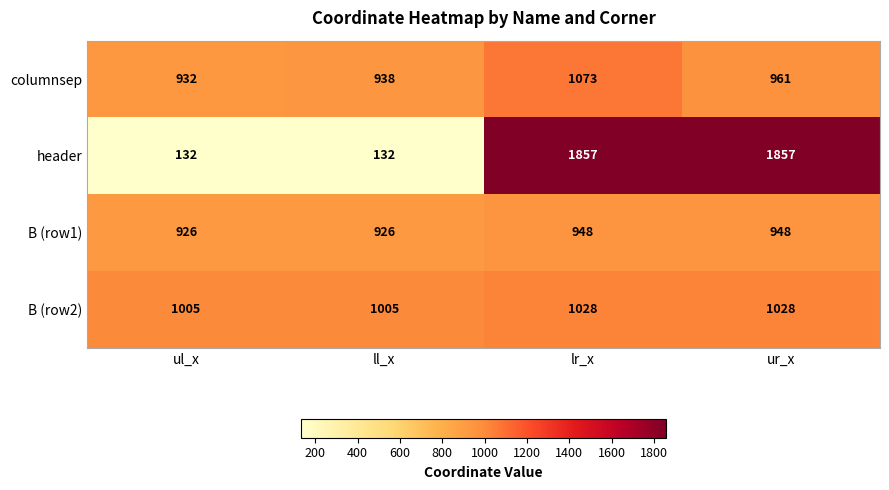

Count the number of data series in this chart.

4